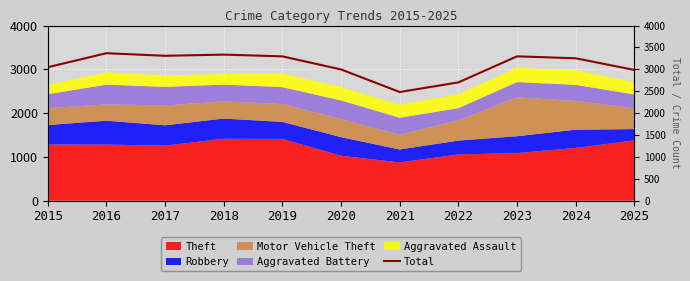

How many data points are above 3252?

5